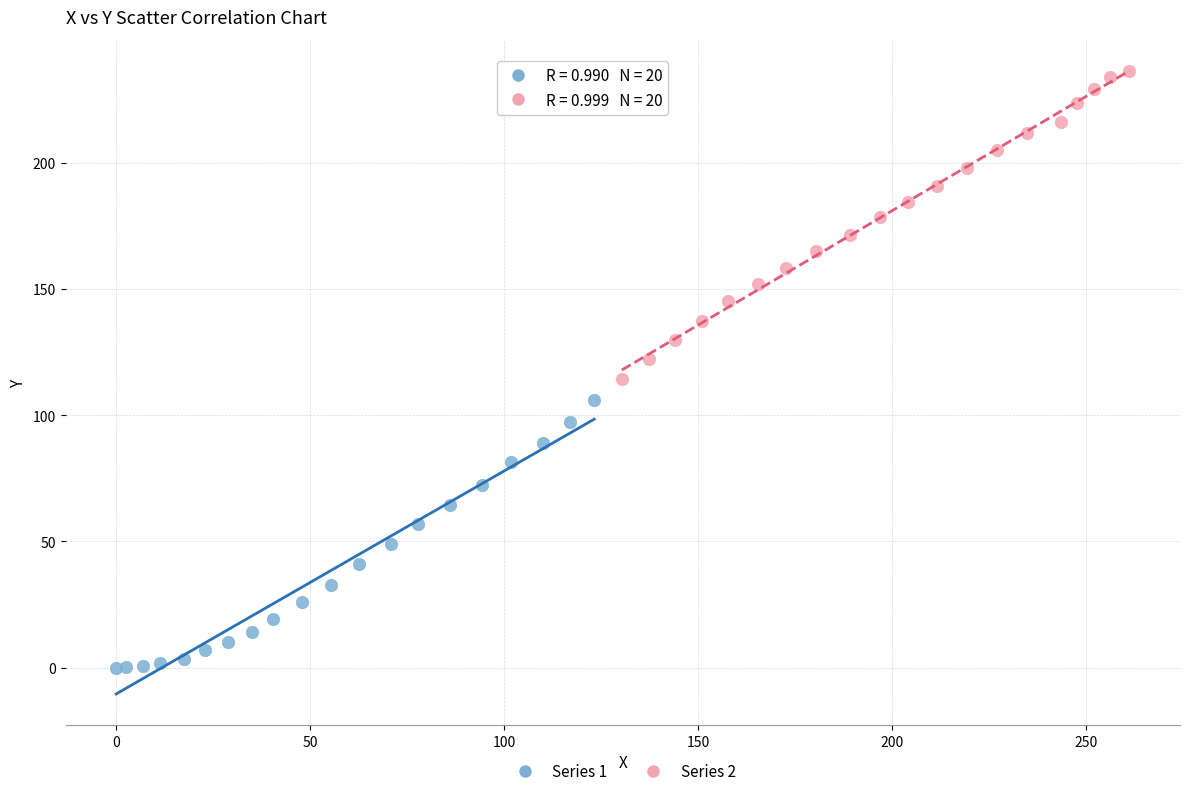

What are all the series names shown in the legend?

Series 1, Series 2